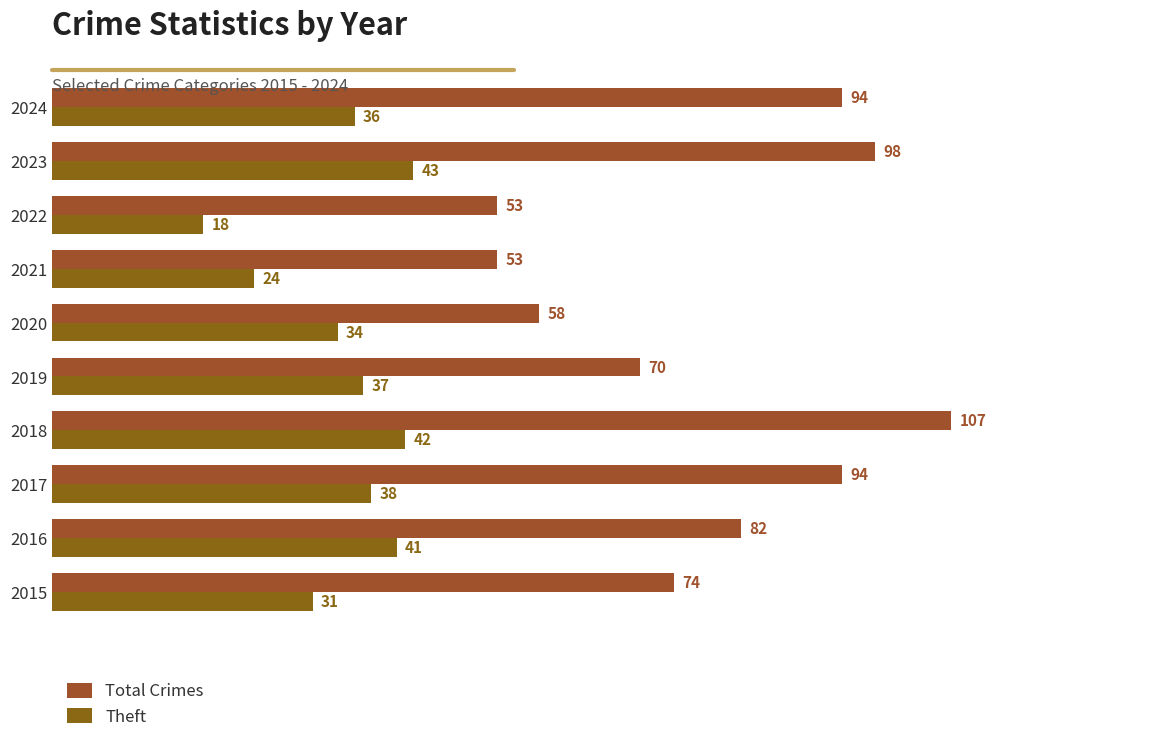

How many data points does each series have?

10